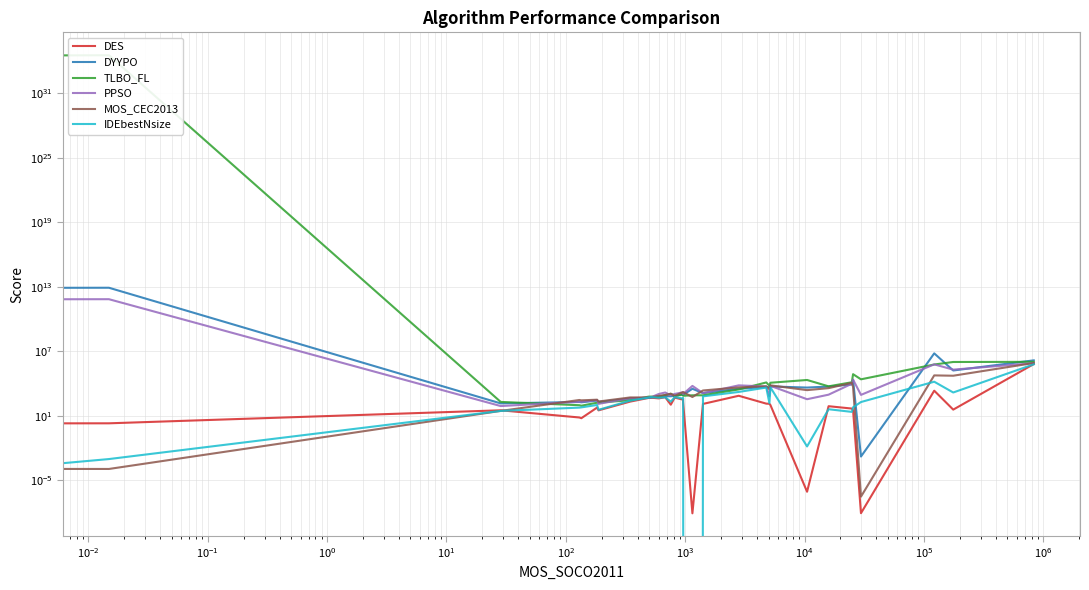

True or false: IDEbestNsize and TLBO_FL intersect in this chart.

False